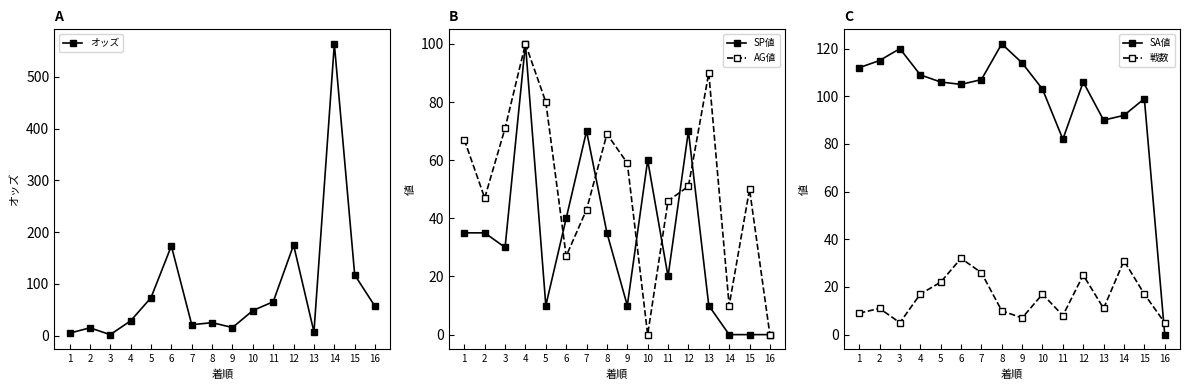

Where do SA値 and 戦数 first cross each other?

15 and 16